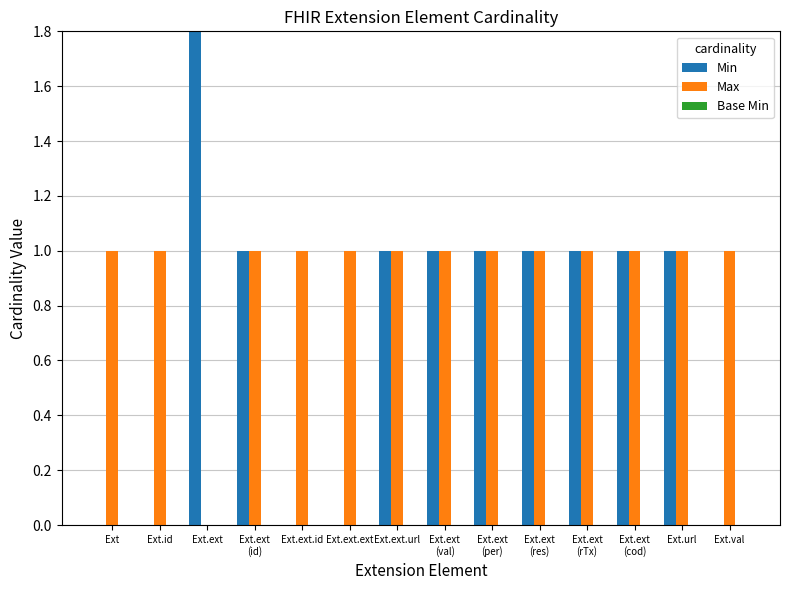

How many bars are there in total?

42